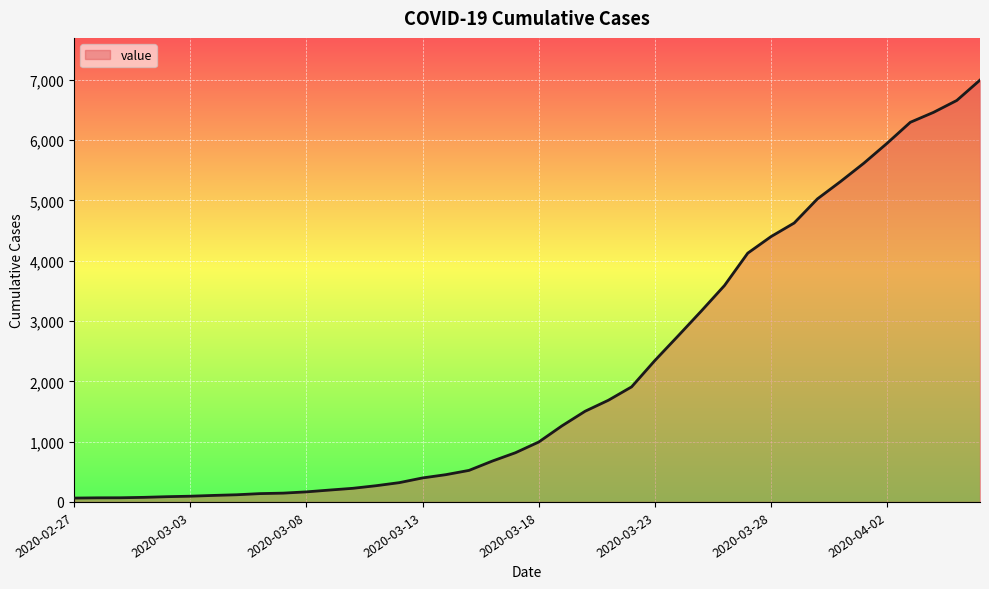

Does the chart have visible grid lines?

Yes